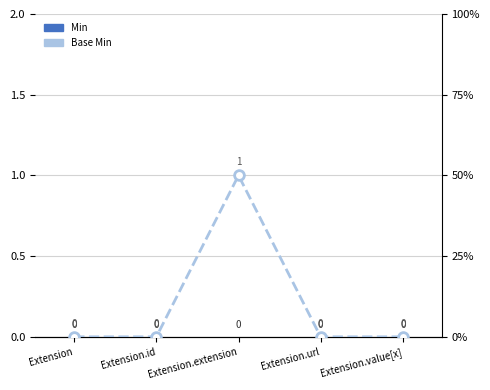

How many data points does each series have?

5